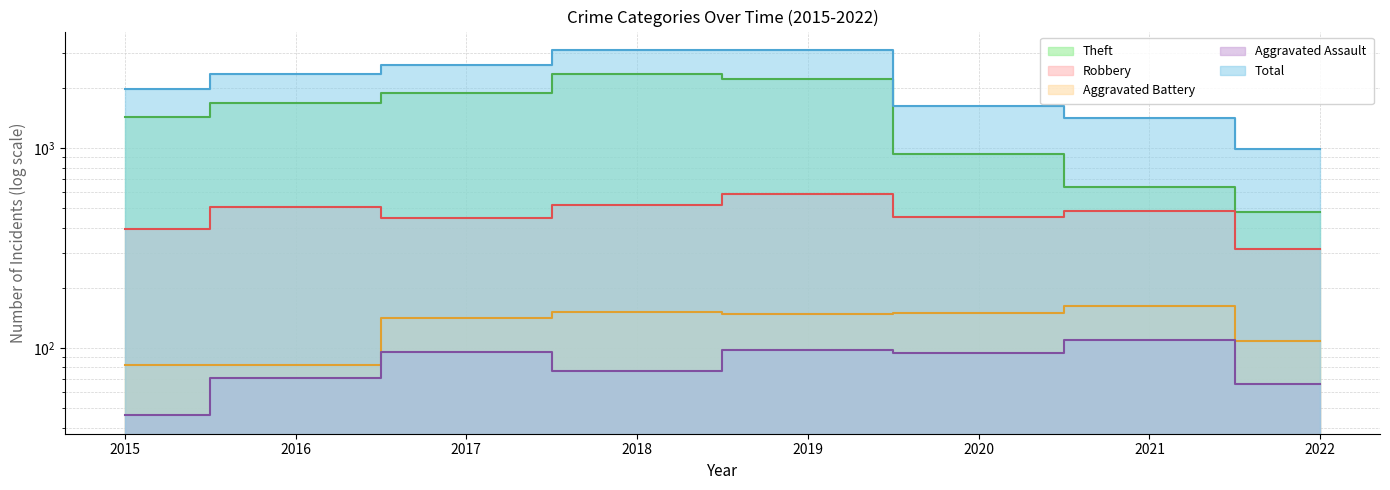

At which label does Total reach its minimum?

2022